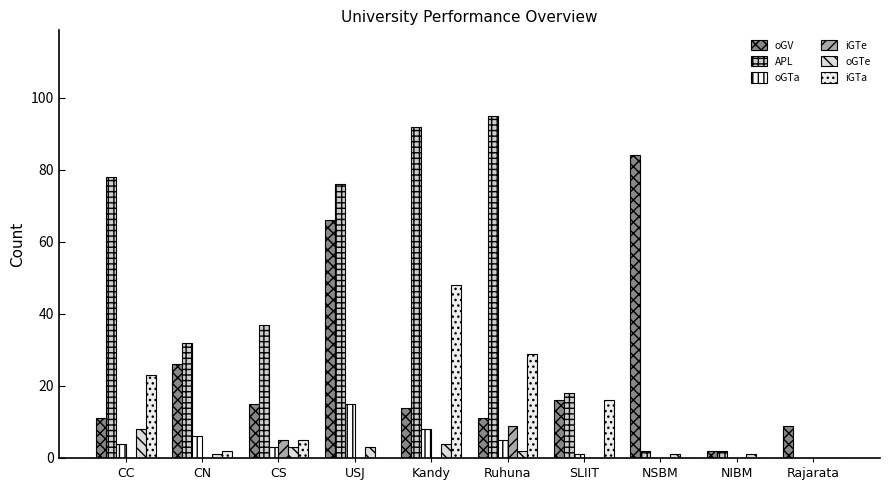

True or false: APL has a value of 11 at CS.

False